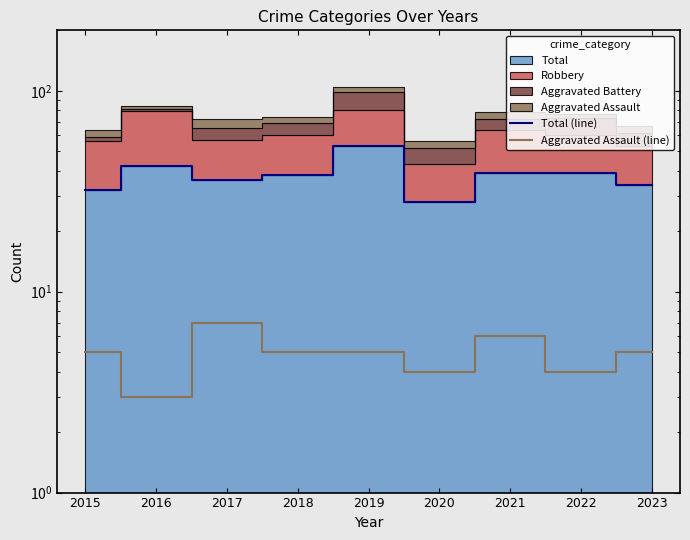

Which has a higher value, 2021 or 2019?

2019